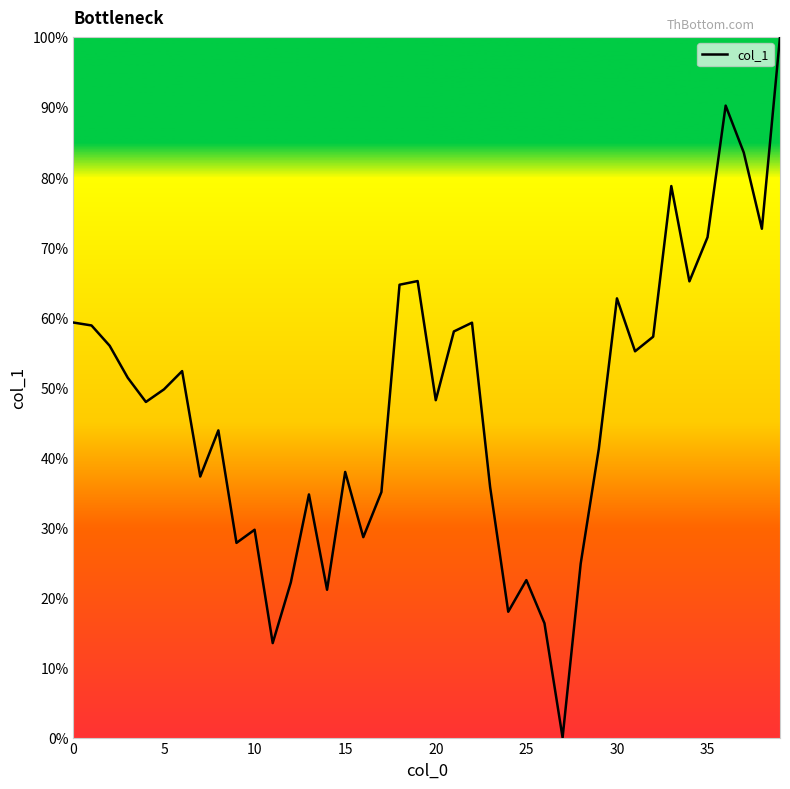

What is the maximum value shown in the chart?

100.0